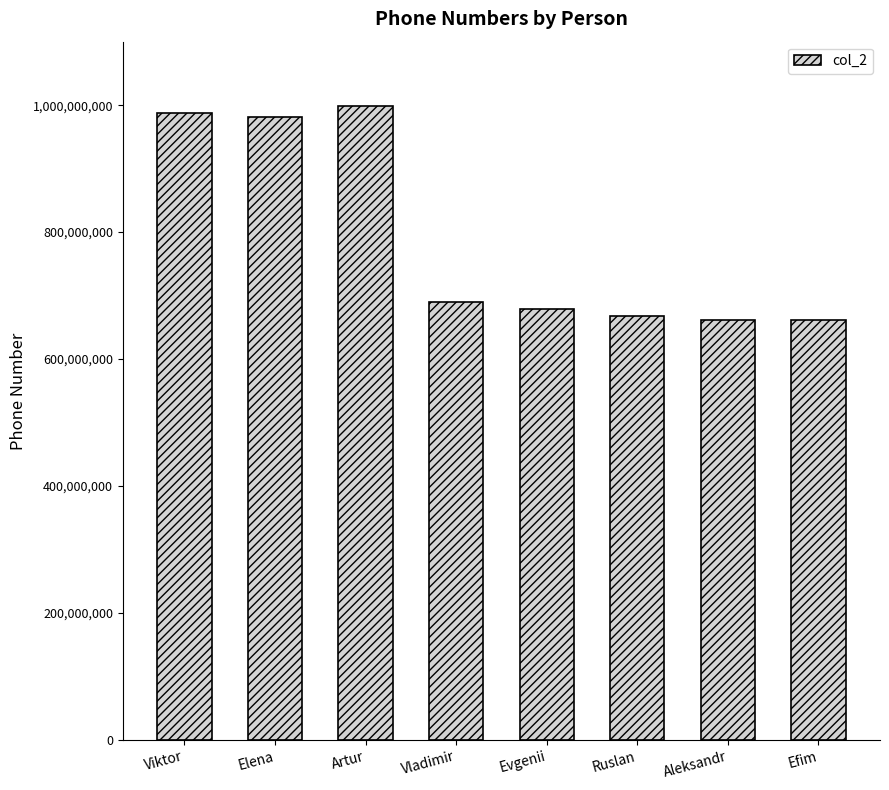

What value does the data have at Aleksandr?

661234578